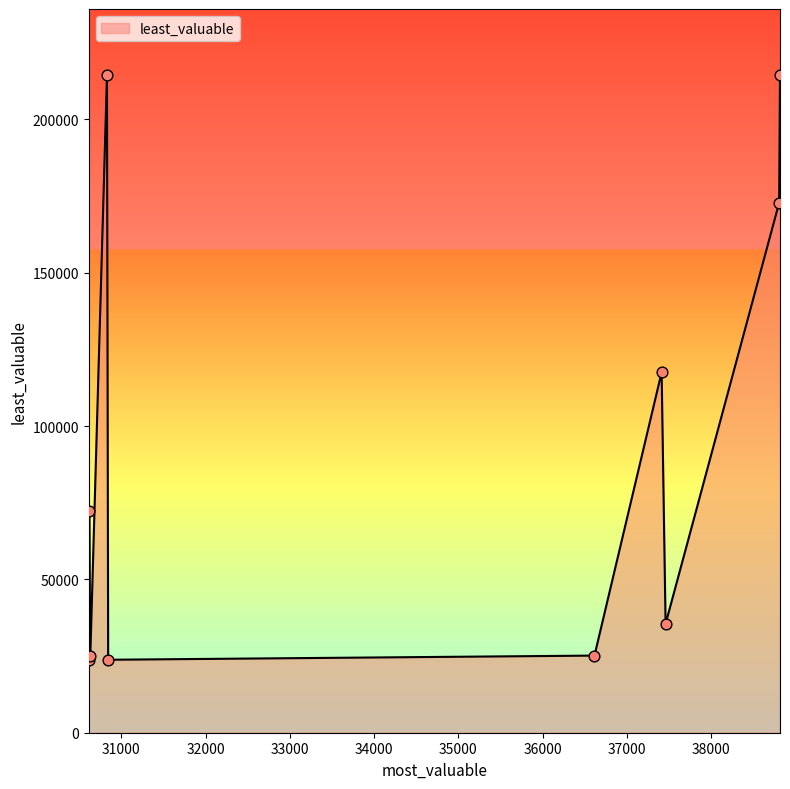

What is the greatest value displayed?

214570